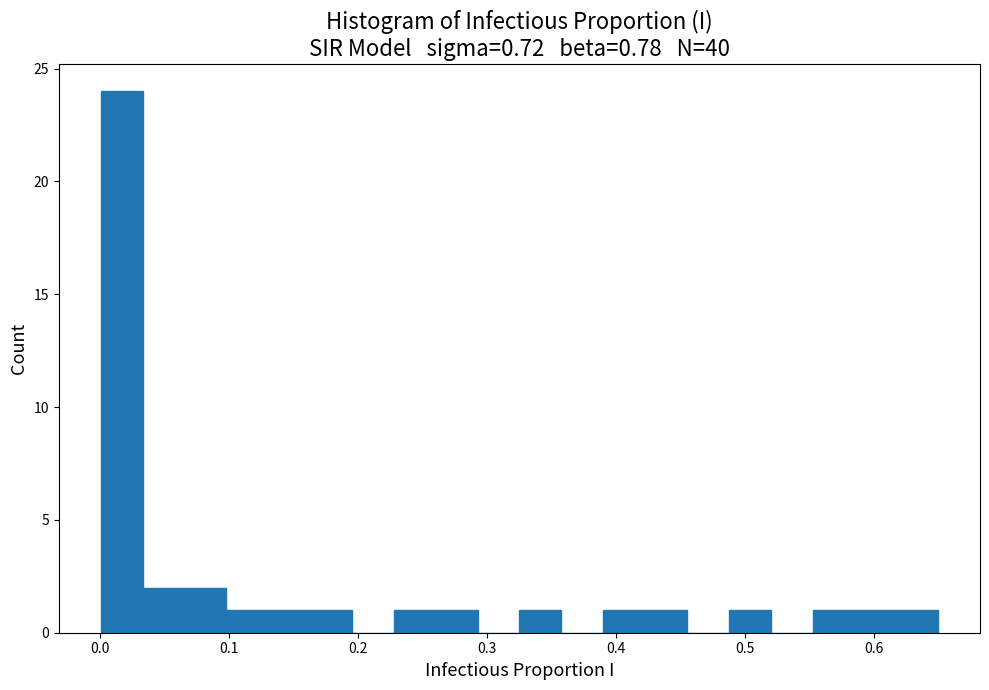

Read against the x-axis, roughly where is the centre of the tallest bar?

0.02